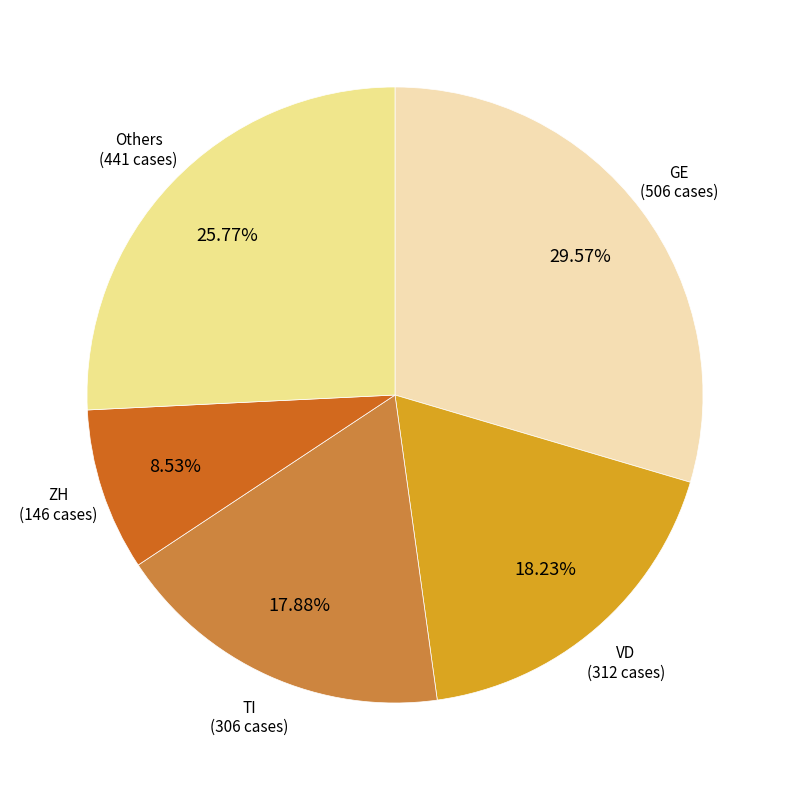

Is there a majority slice in this chart?

No